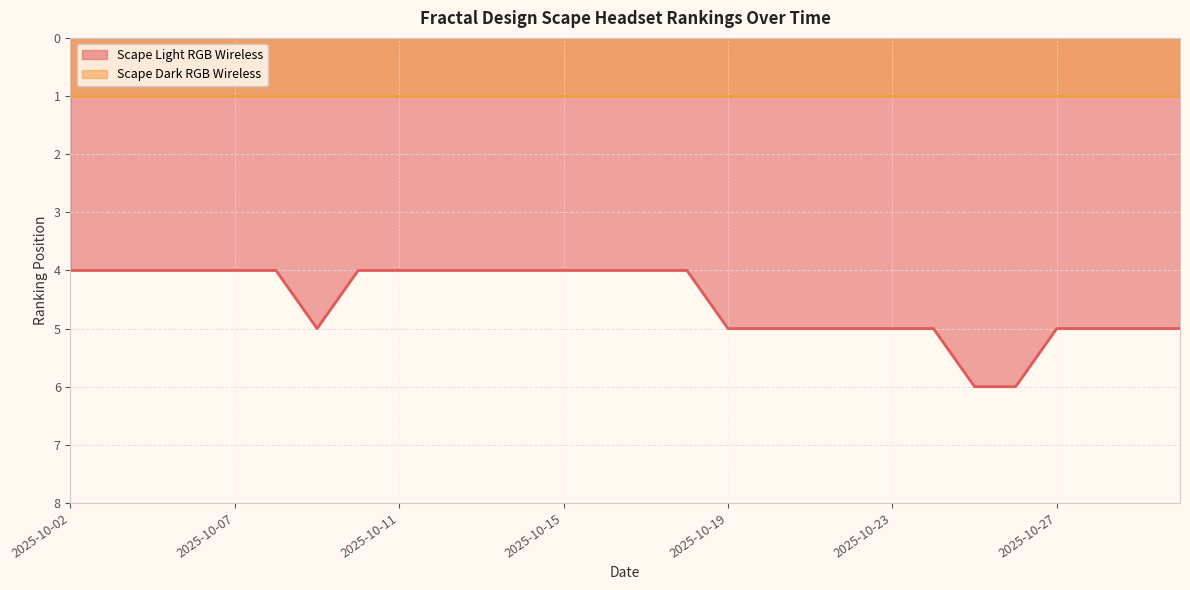

What is the greatest value displayed?

6